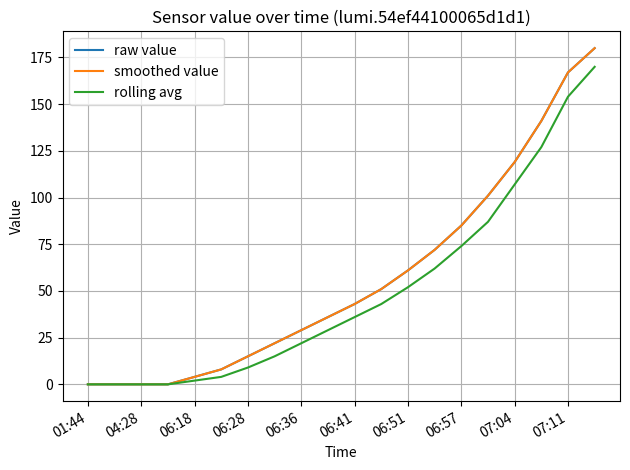

True or false: rolling avg and raw value intersect in this chart.

False